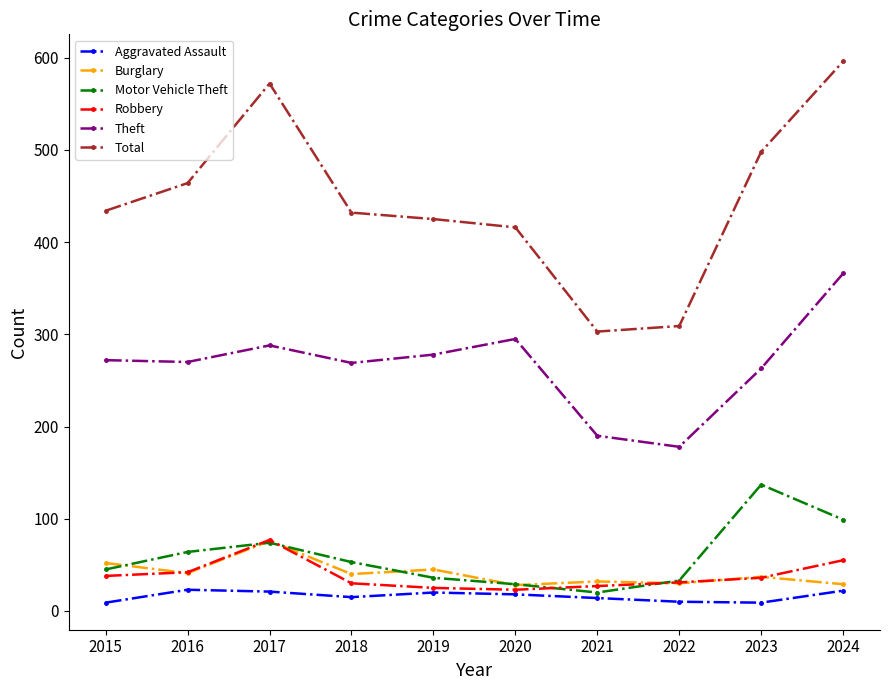

What is the minimum value for Motor Vehicle Theft?

20